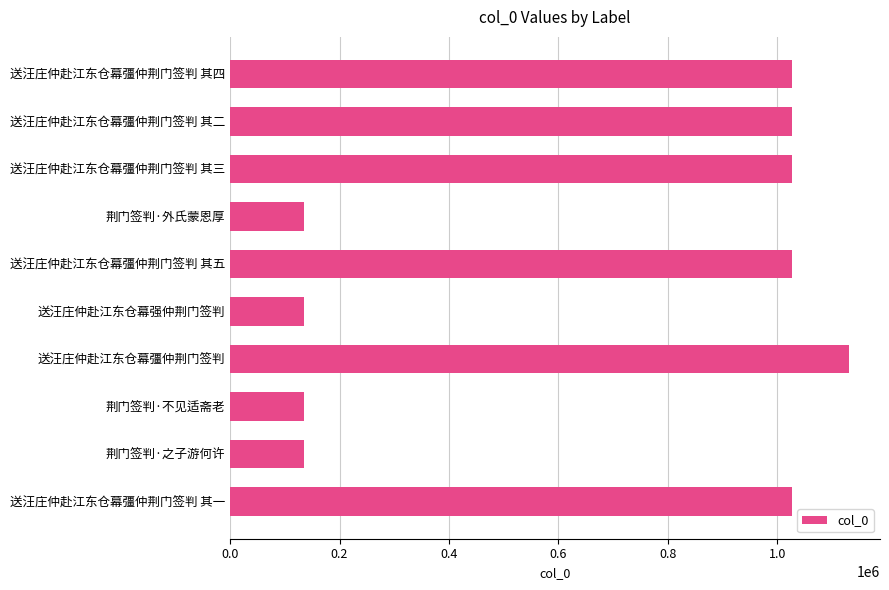

What is the change in value from 送汪庄仲赴江东仓幕彊仲荆门签判 其四 to 送汪庄仲赴江东仓幕彊仲荆门签判?

+103417